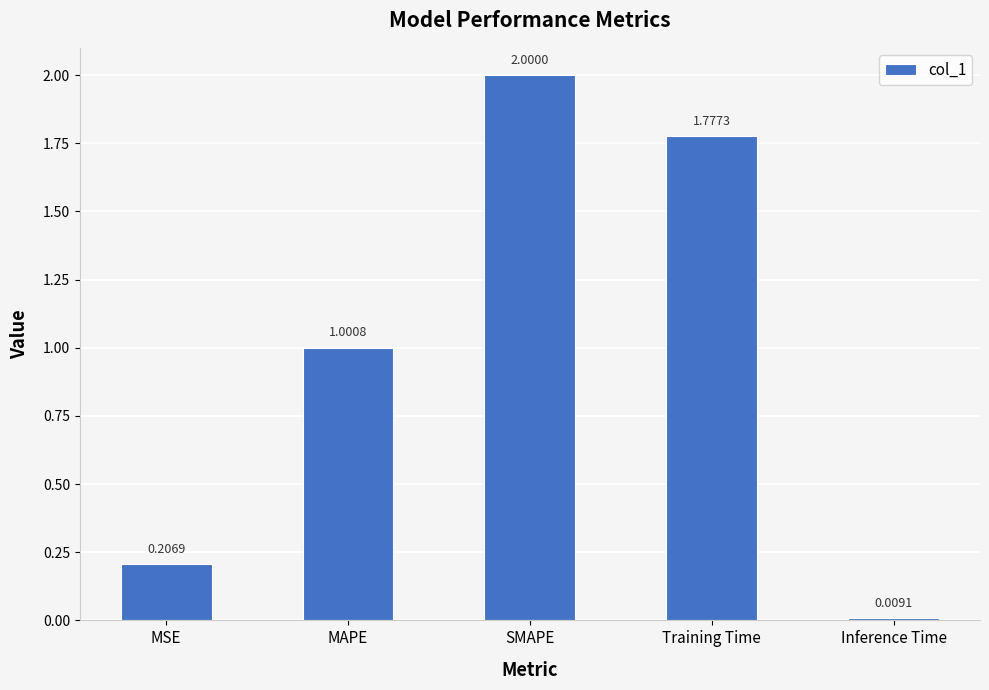

Which label corresponds to the largest value in the chart?

SMAPE